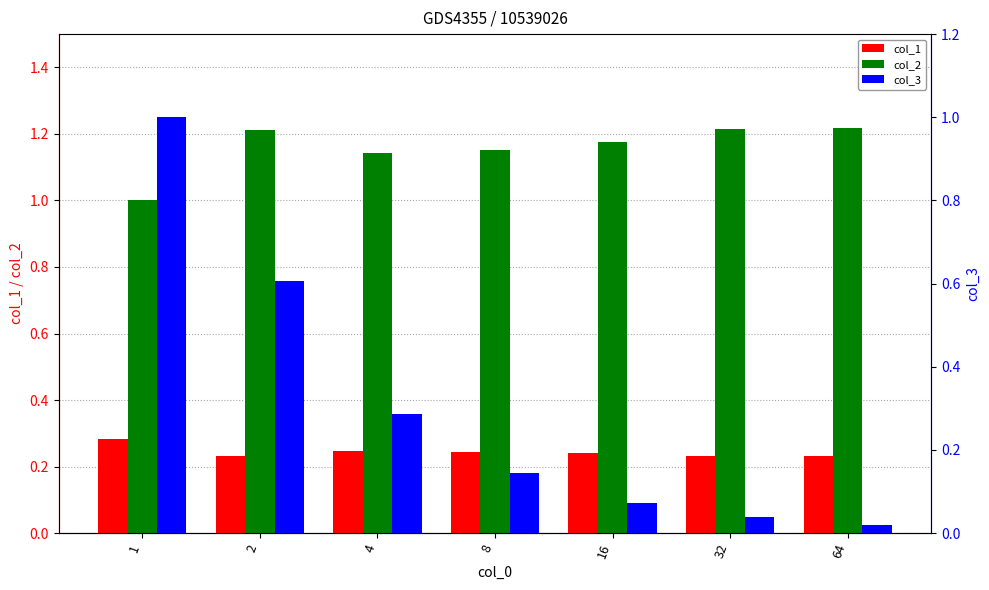

What is the value of the col_3 bar at the 4th from the left?

0.1